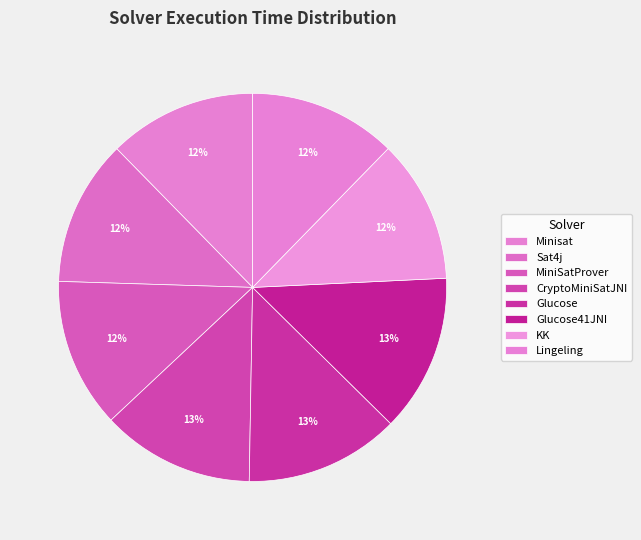

What percentage is NOT represented by Minisat?

87.7%